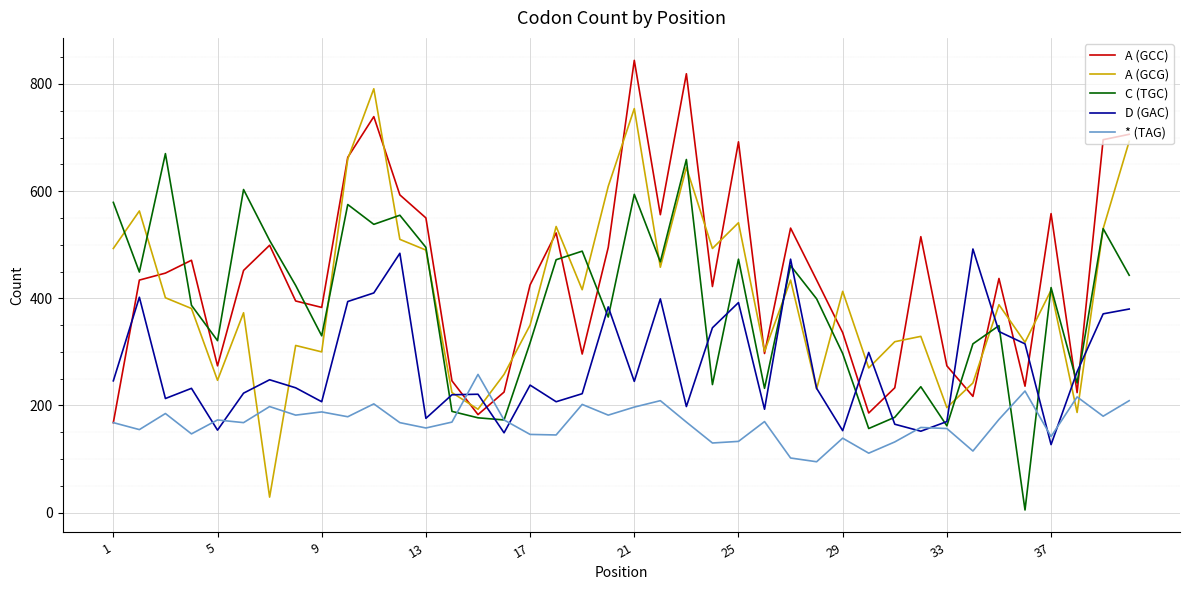

Rank the series by their maximum value, from lowest to highest.

* (TAG), D (GAC), C (TGC), A (GCG), A (GCC)